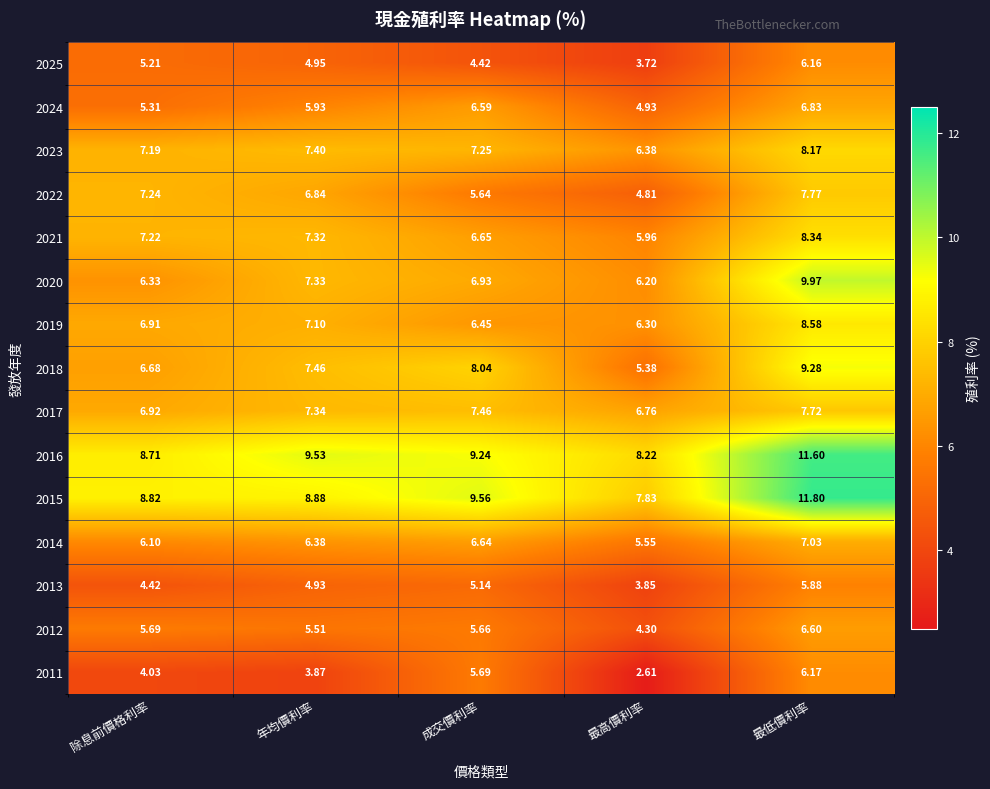

At which category does the chart reach its peak across all series?

最低價利率